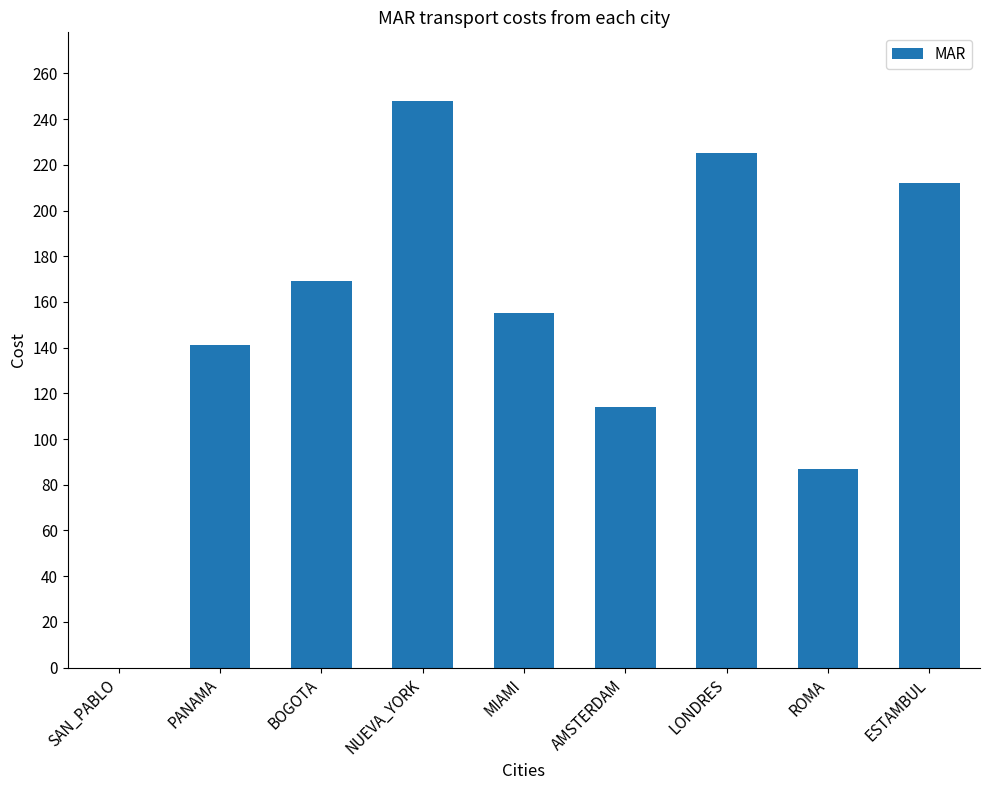

The chart shows a value of 170 at AMSTERDAM. True or false?

False